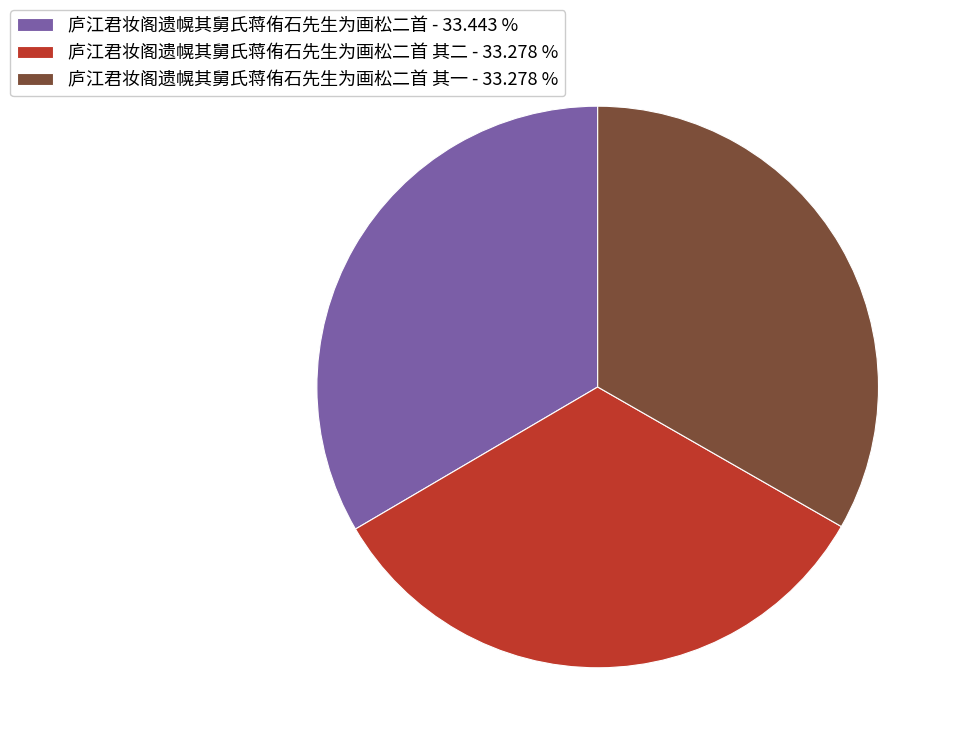

What is the ratio of the value at 庐江君妆阁遗幌其舅氏蒋侑石先生为画松二首 其一 - 33.278 % to the value at 庐江君妆阁遗幌其舅氏蒋侑石先生为画松二首 - 33.443 %?

1.0